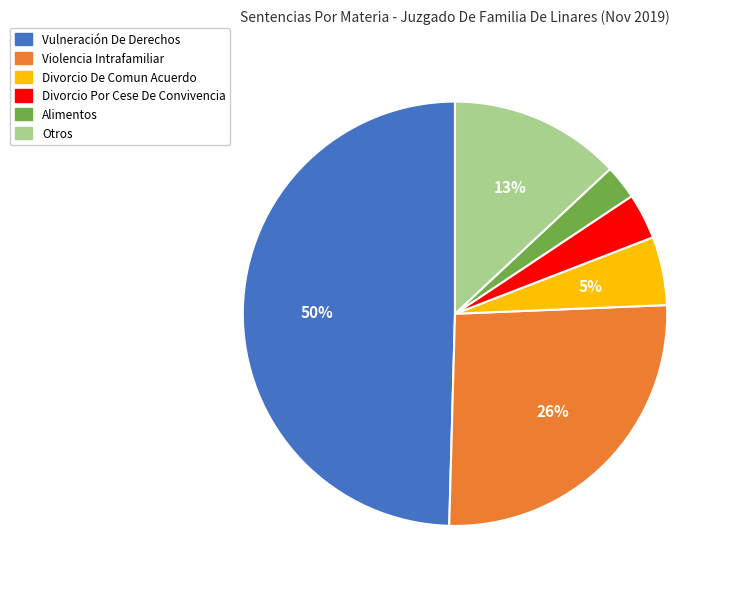

Is Otros the majority of the pie?

No